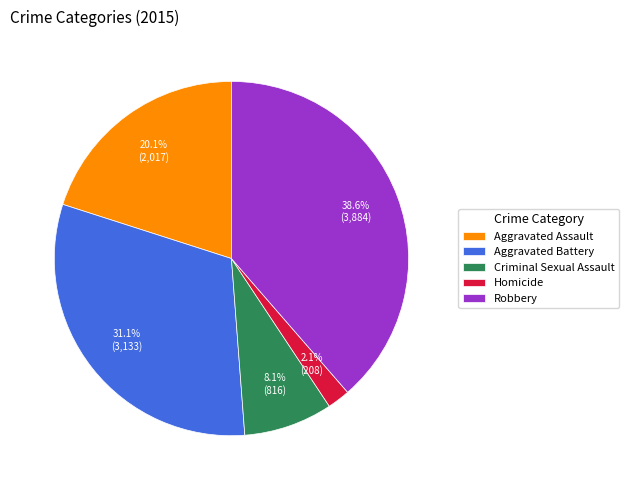

What percentage is the Robbery slice, to the nearest percent?

39%